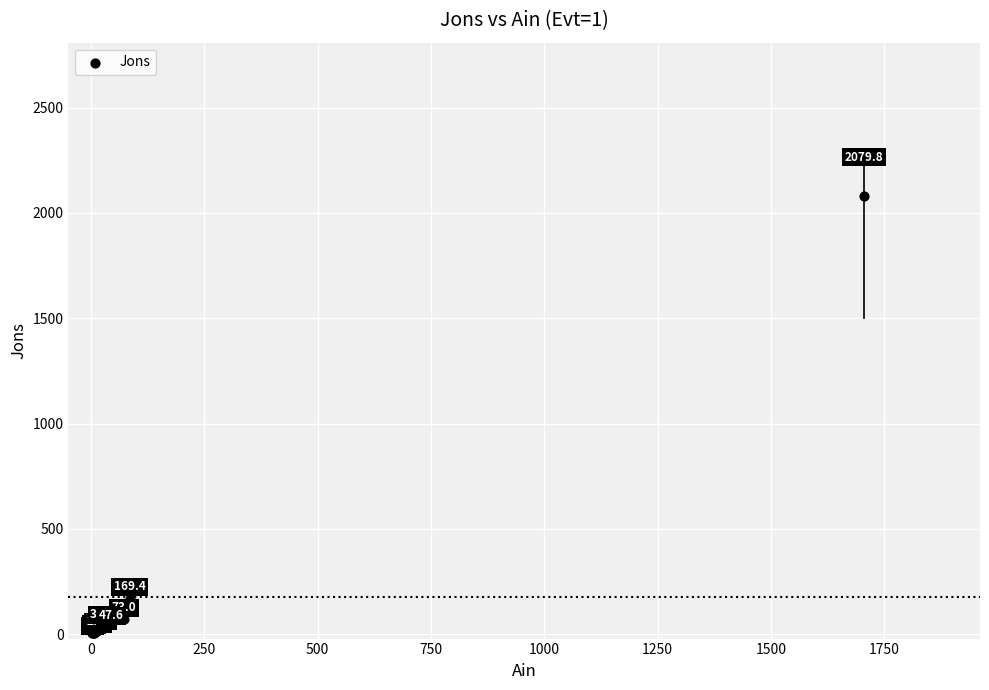

What Y value in the scatter plot is closest to 1042?

169.4